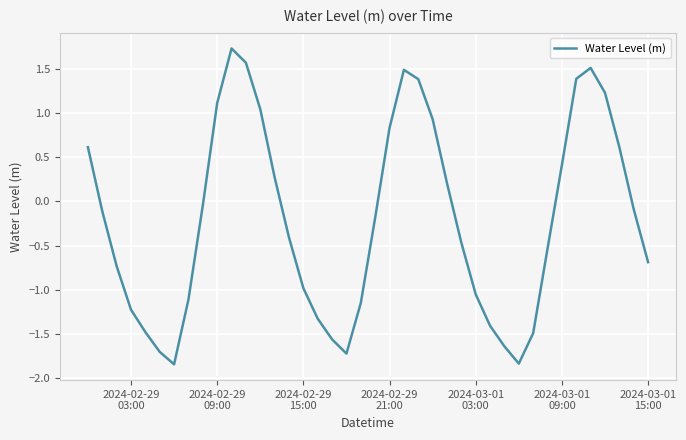

What is the difference between the maximum and minimum values?

3.6